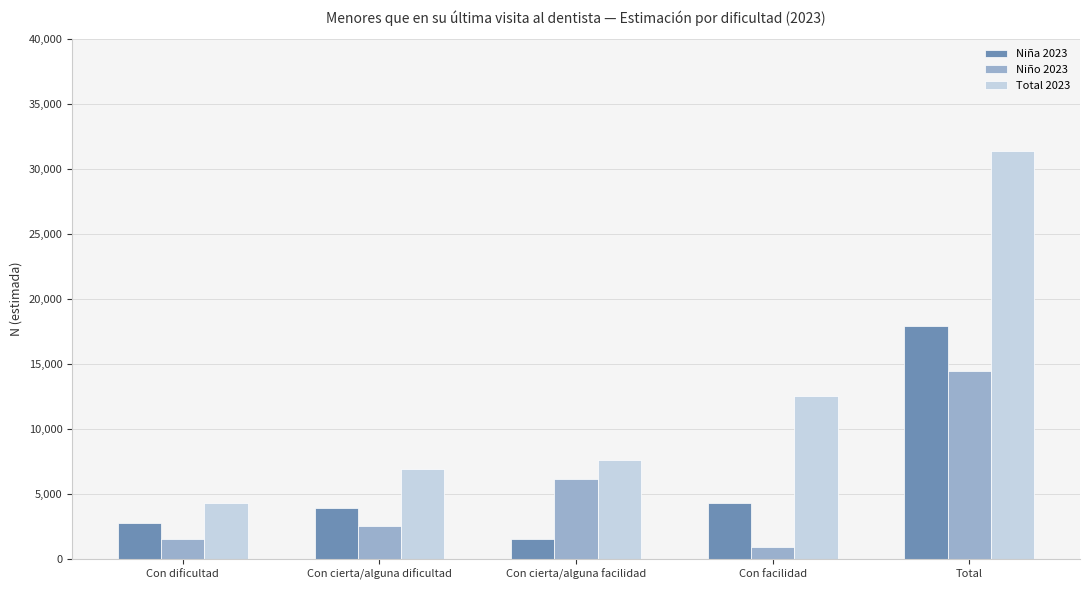

What are all the series names shown in the legend?

Niña 2023, Niño 2023, Total 2023